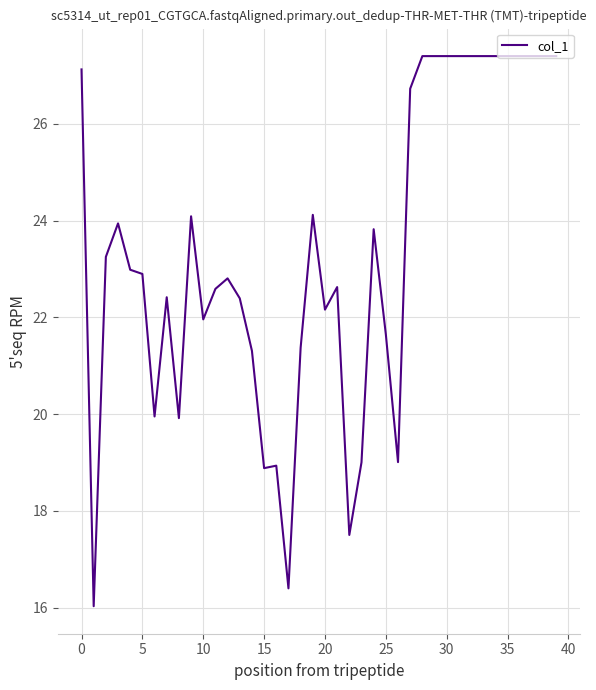

What is the difference between the maximum and minimum values?

11.4